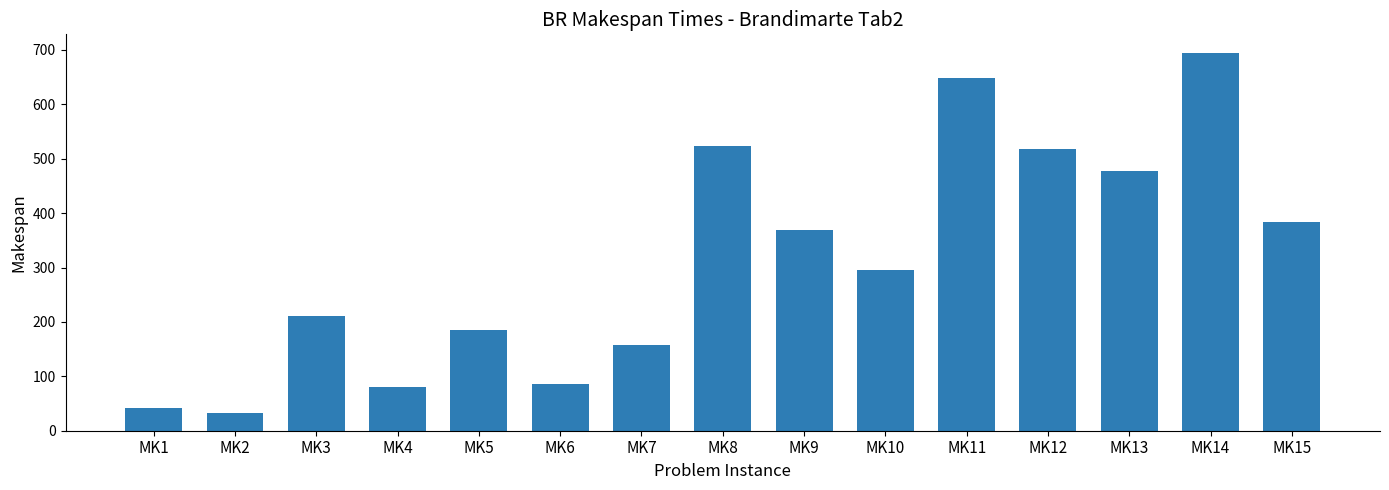

Approximately how many times larger is the value at MK6 compared to MK10?

0.3